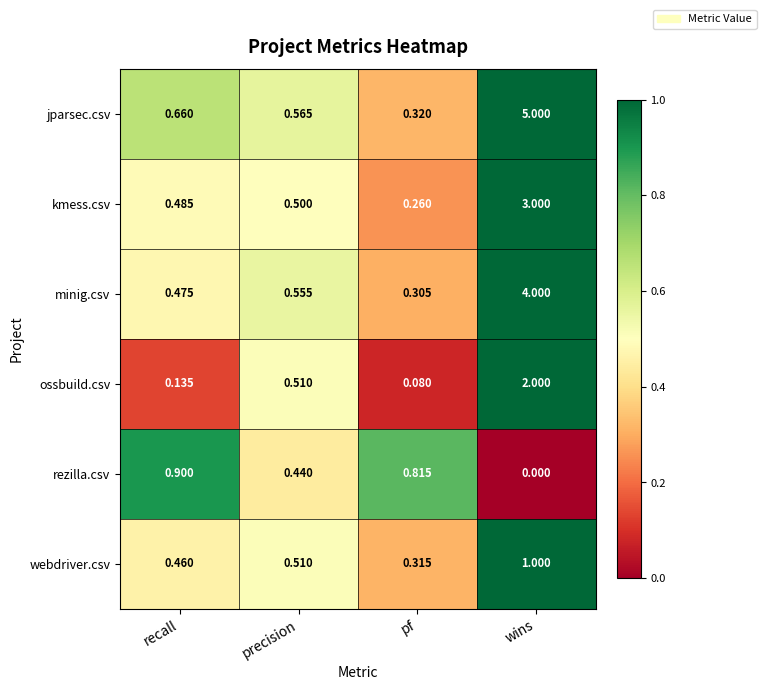

Which series has the widest spread of values?

jparsec.csv